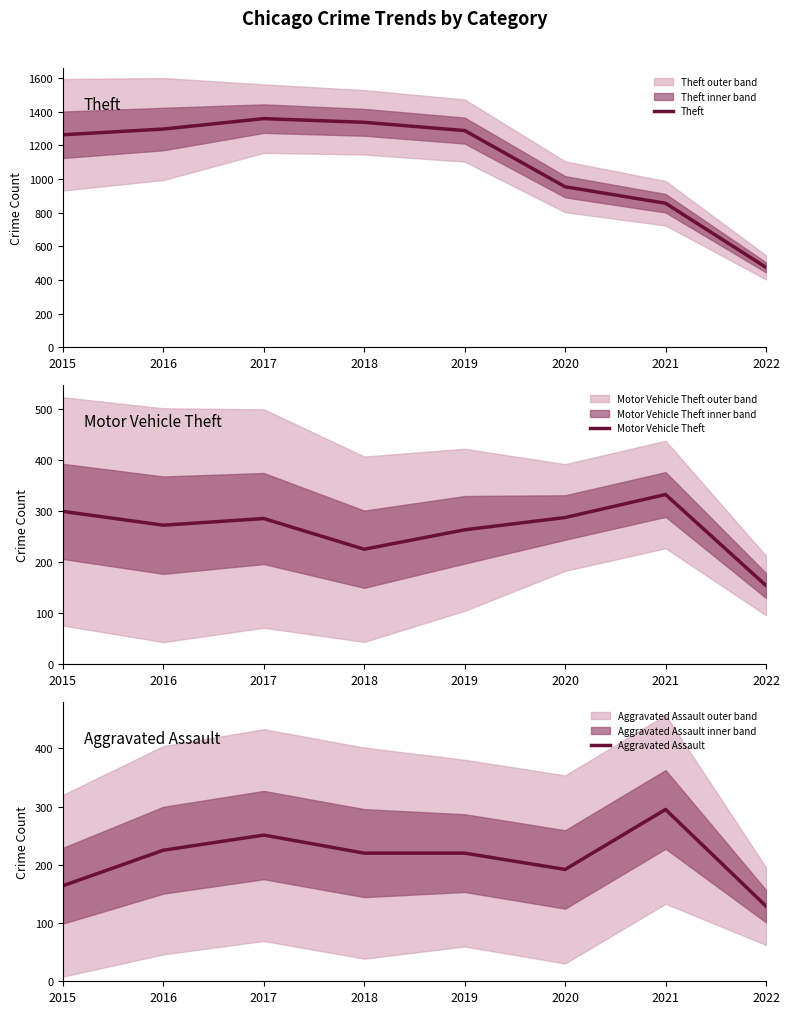

The value of Theft at 2019 is 1288. True or false?

True